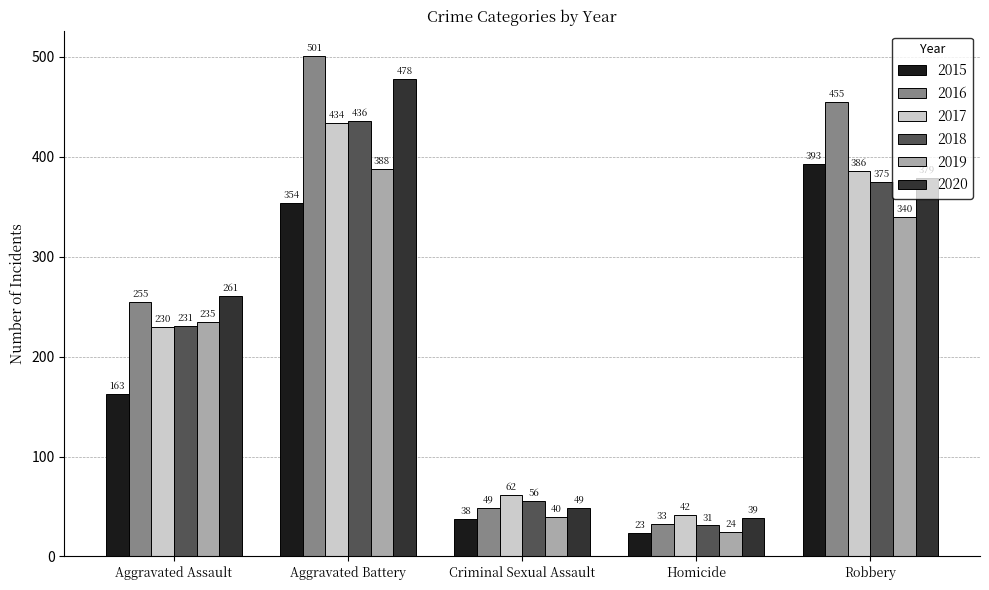

How many data points in 2019 are less than 235?

2